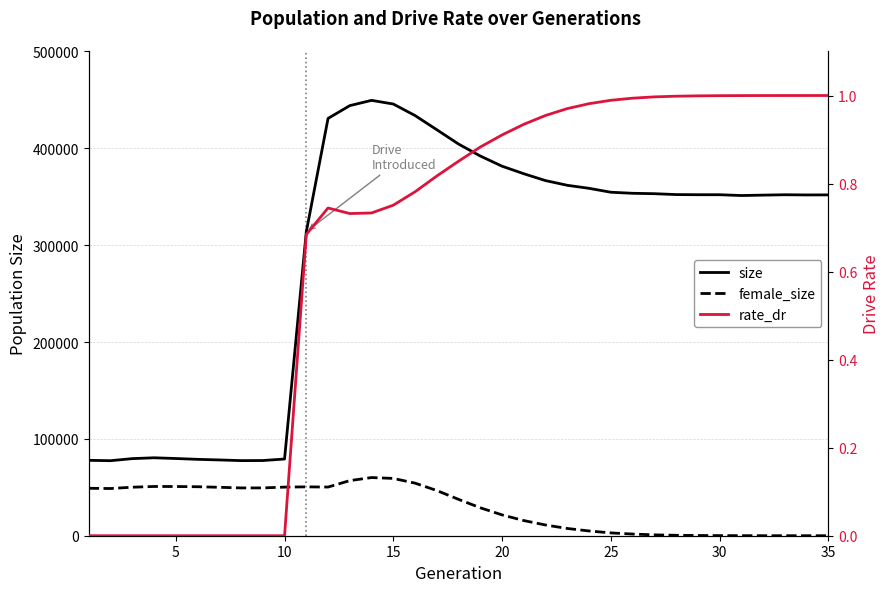

The size series shows 595792.0 at 25. True or false?

False